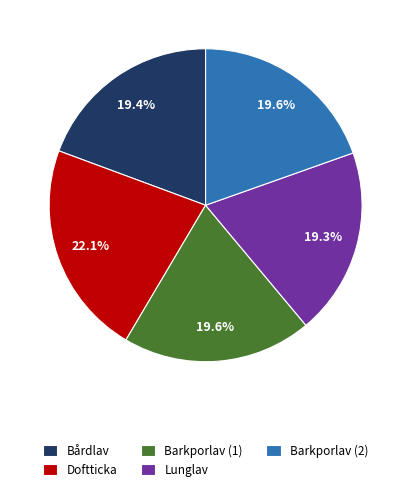

Is the sum of Barkporlav (1) and Lunglav greater than half?

No